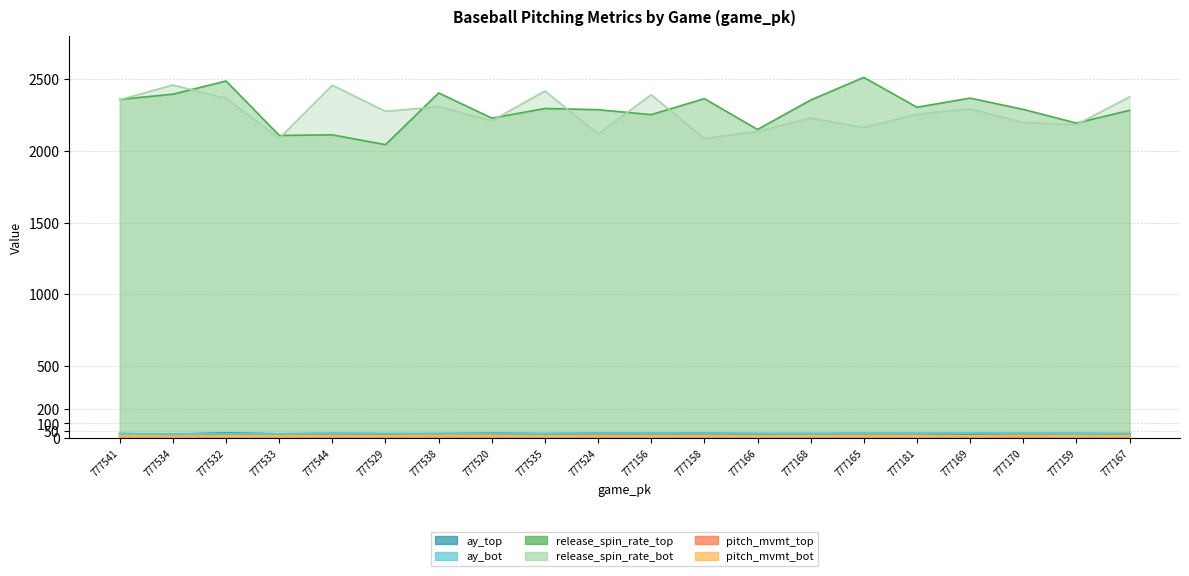

In release_spin_rate_top, how many points are lower than both neighbors (excluding endpoints)?

7